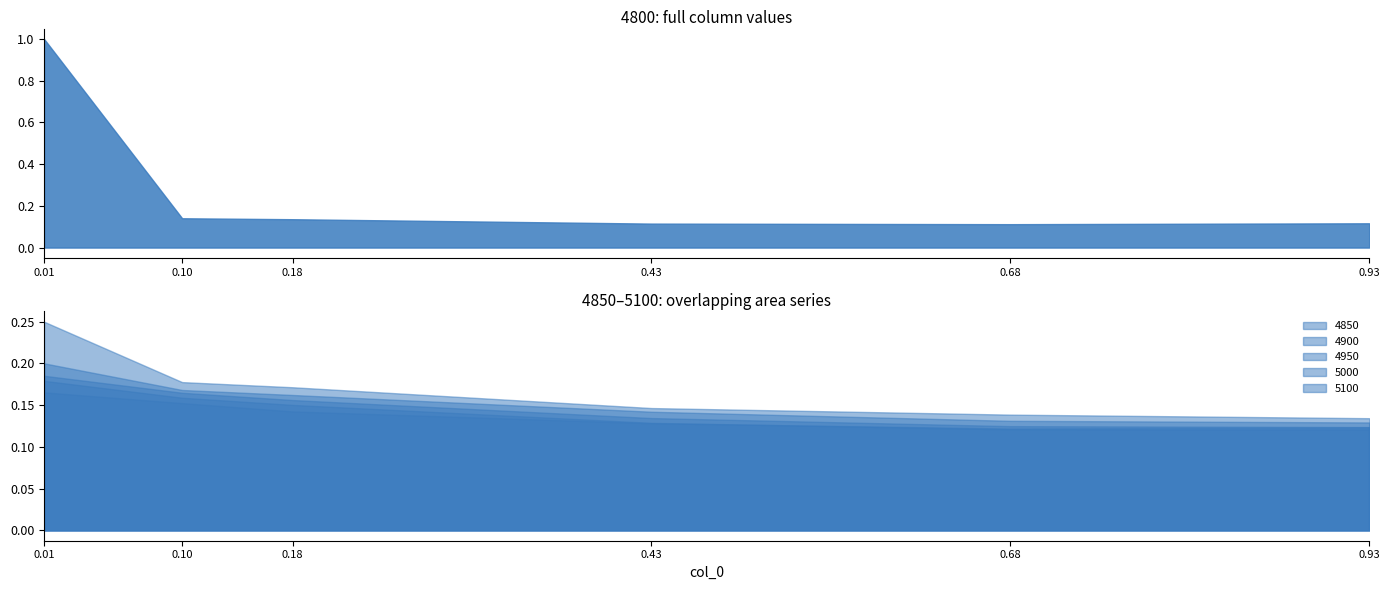

What is the lowest value of the 5000 series?

0.1